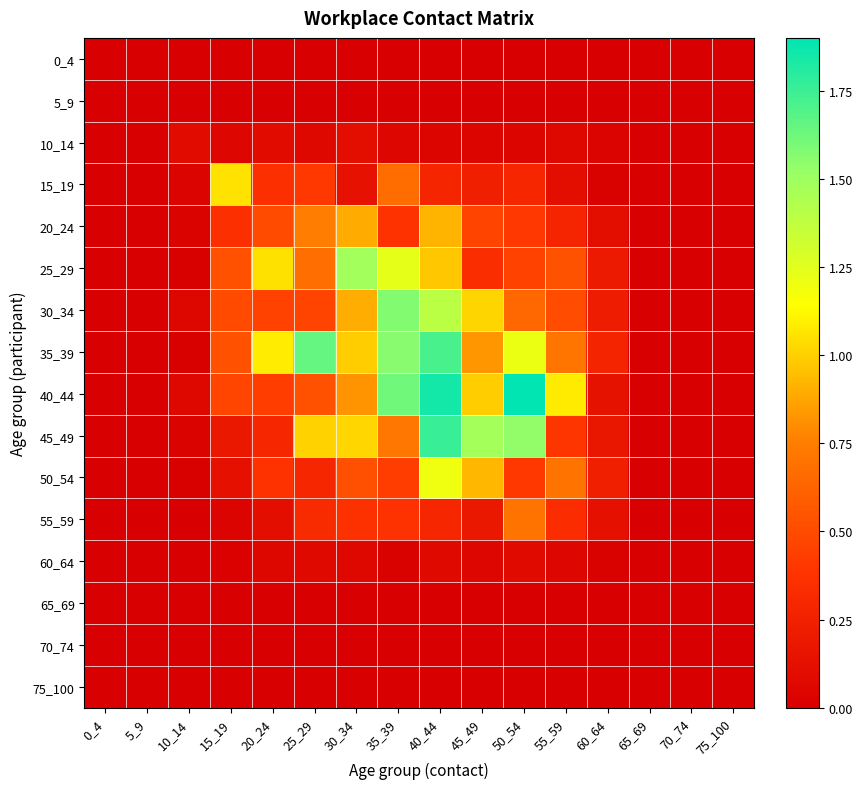

Which series has the largest total across all categories?

35_39